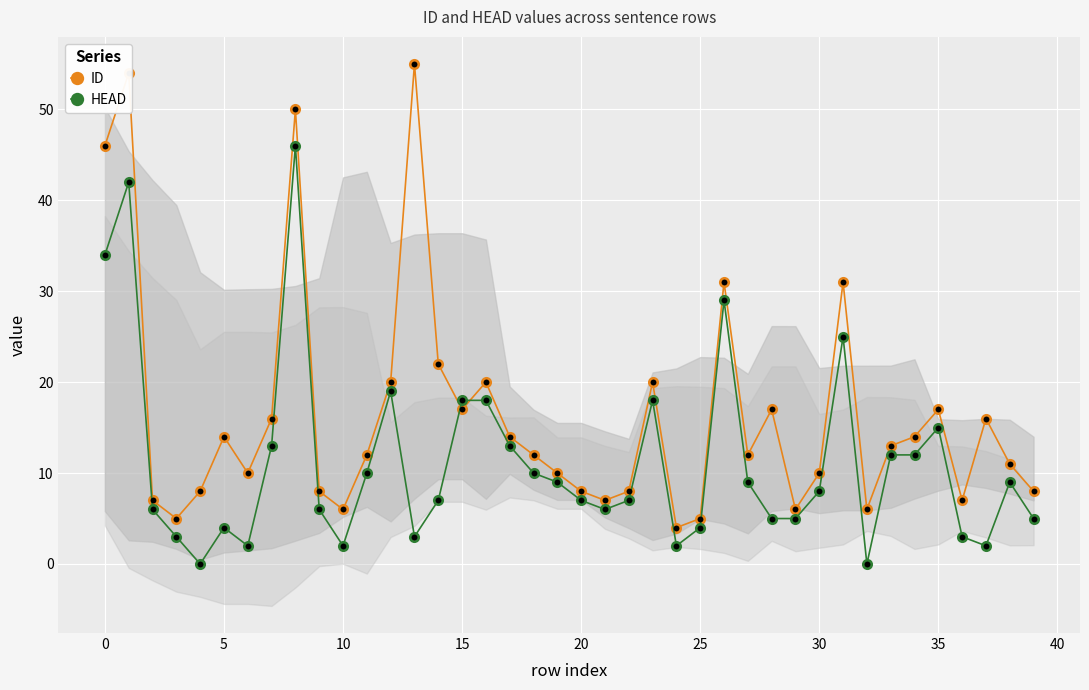

Which series reaches the maximum Y coordinate?

ID